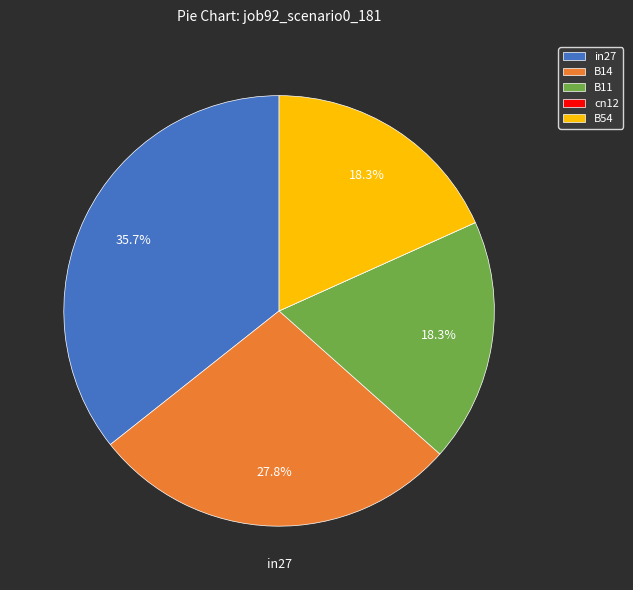

Which category has the biggest portion of the pie?

in27